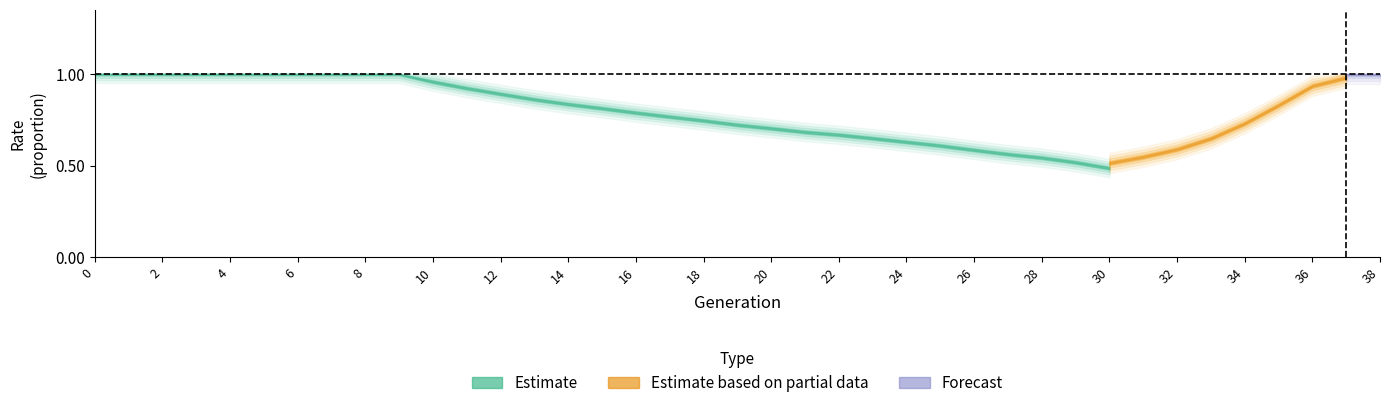

Between 17 and 15, which is larger?

15